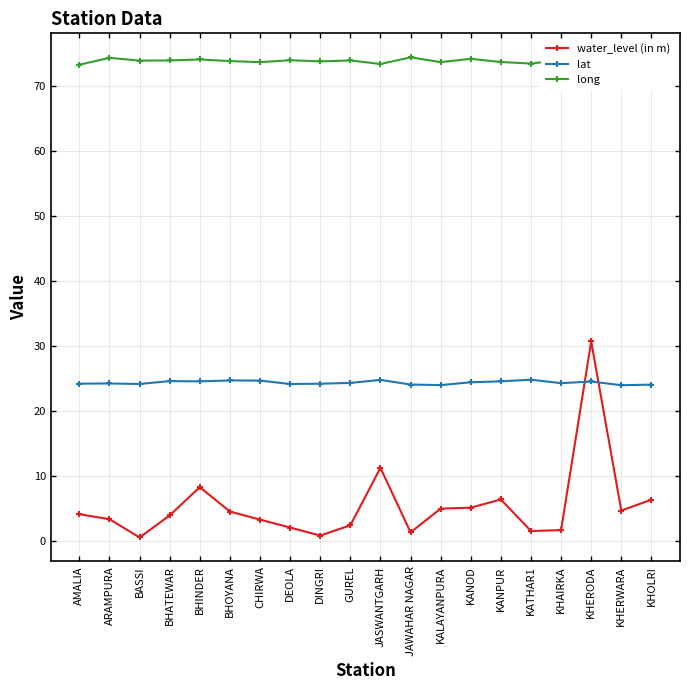

The lat series shows 24.1 at KHOLRI. True or false?

True